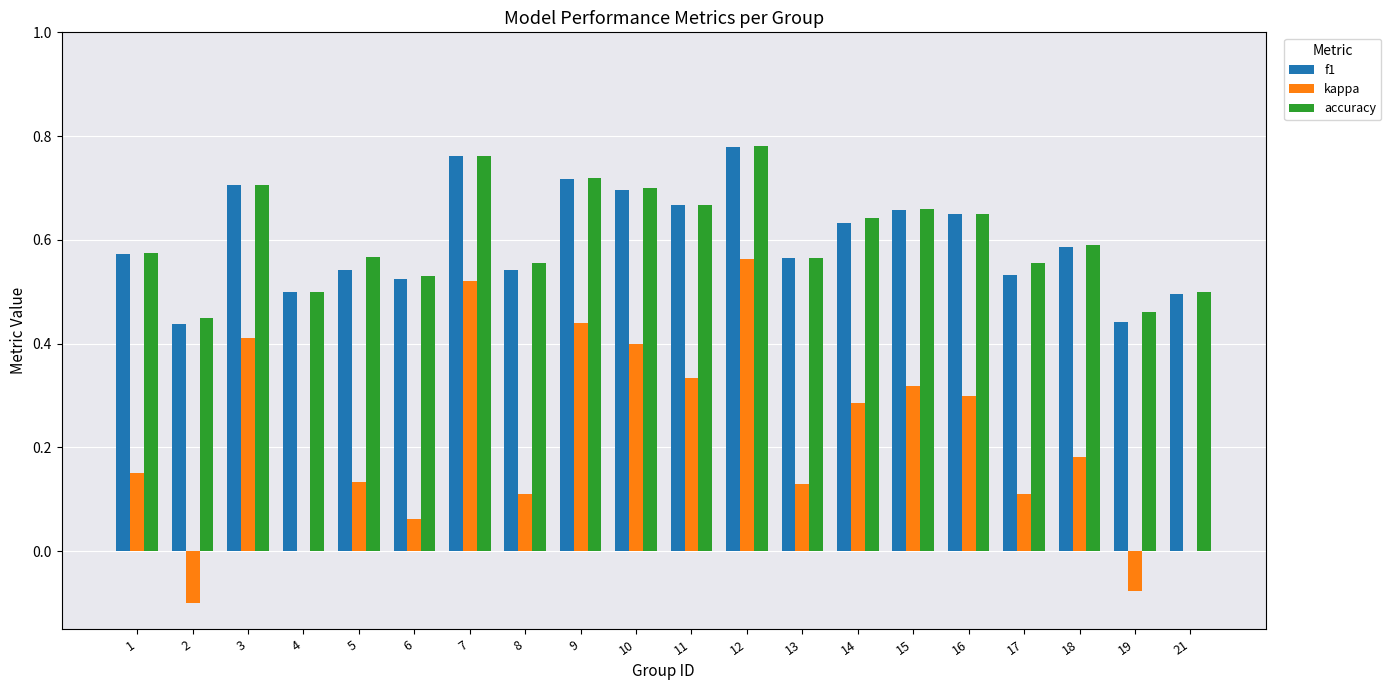

Which category has the highest value in the kappa series?

12